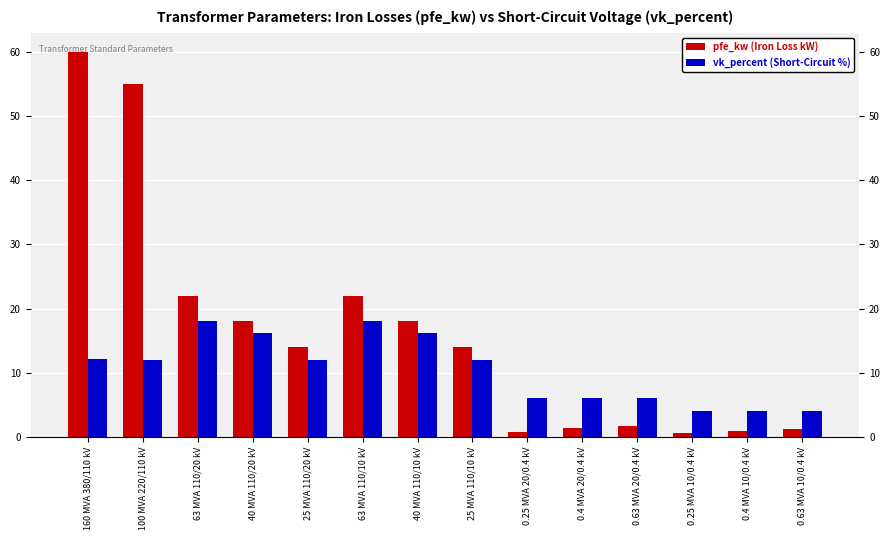

Rank the series by their average value, from highest to lowest.

pfe_kw (Iron Loss kW), vk_percent (Short-Circuit %)